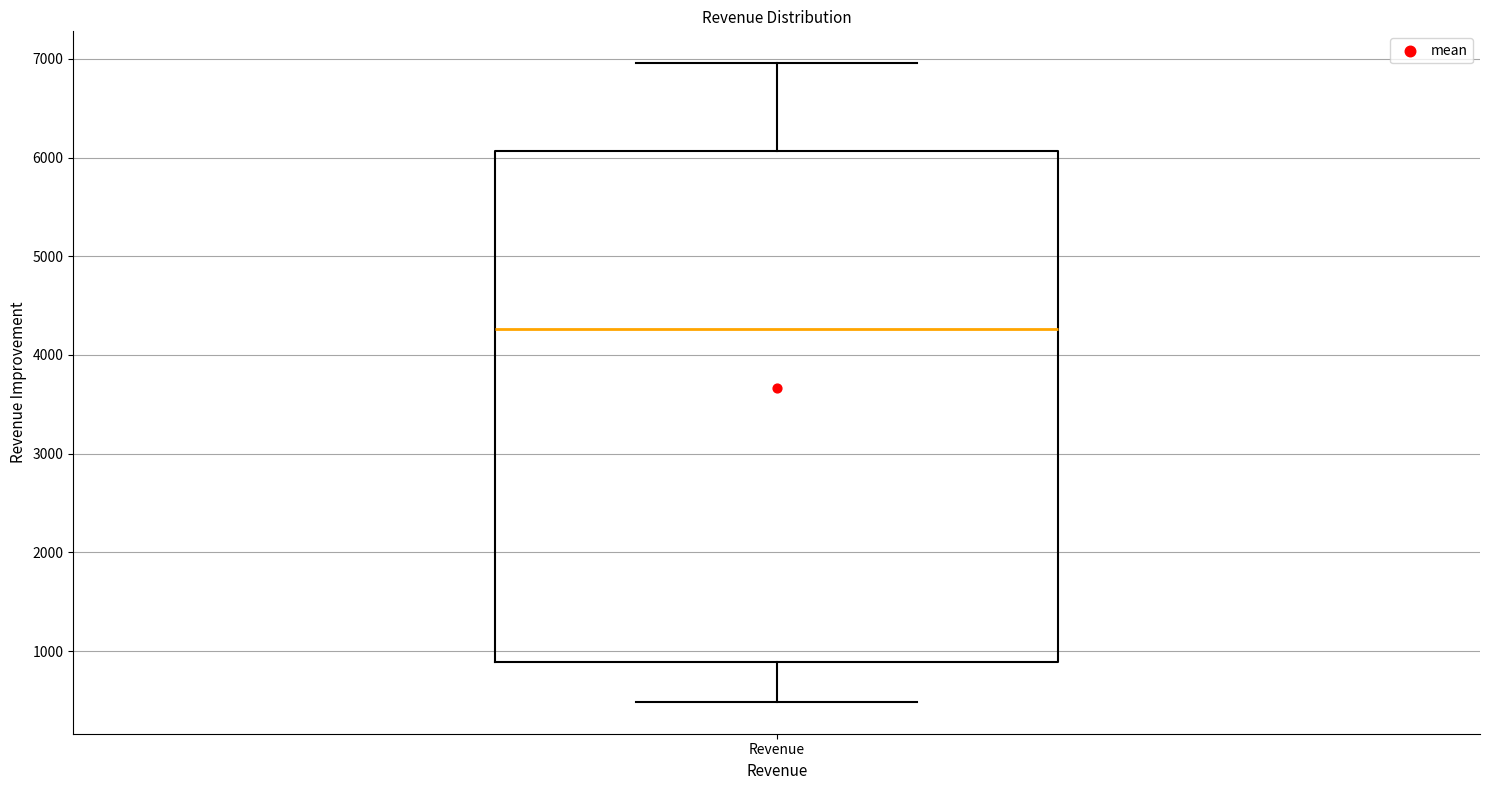

Transcribe this box plot: give where the median line is, the range the box spans, and where the two whiskers end, as read against the y-axis. The values are not printed on the chart, so give them approximately, as read against the axis.

median 4300, box 900 to 6100, whiskers 500 to 7000